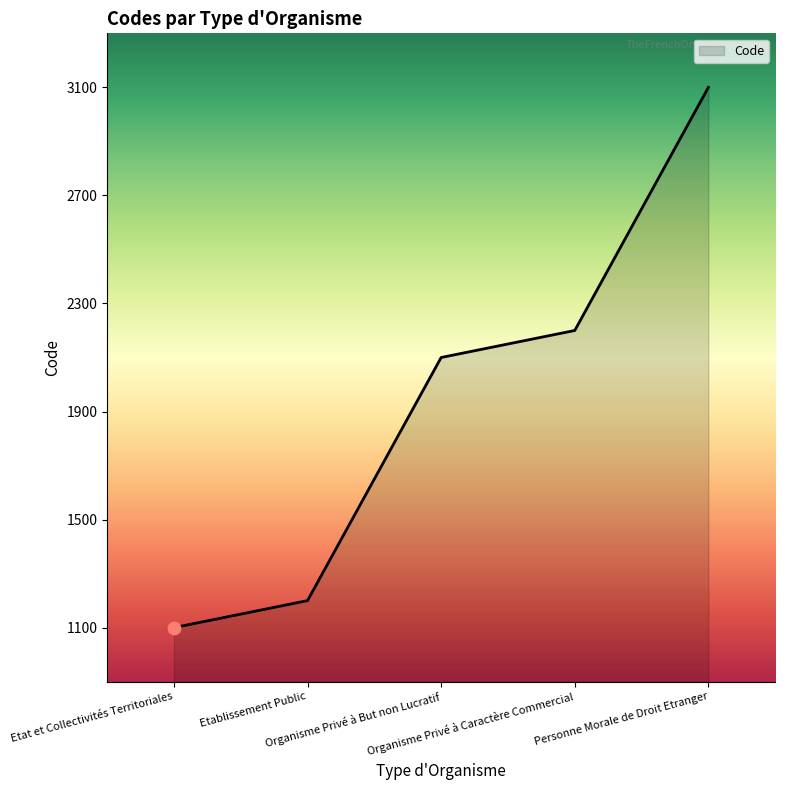

What is the change in value from Etat et Collectivités Territoriales to Etablissement Public?

+100